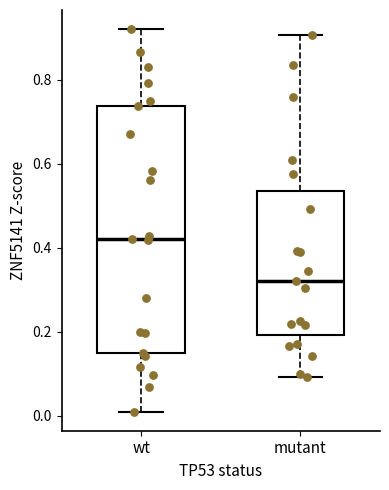

Reading left to right, read every box against the y-axis: the position of its median line, the range the box covers, and the ends of its whiskers. The values are not printed on the chart, so give them approximately, as read against the axis.

wt: median 0.42, box 0.14 to 0.74, whiskers 0.02 to 0.92
mutant: median 0.32, box 0.20 to 0.54, whiskers 0.10 to 0.90